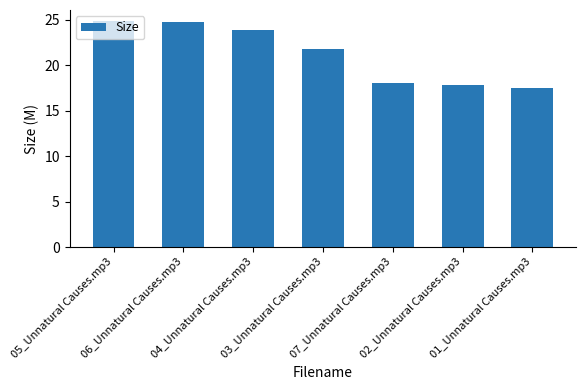

At which label does the data first exceed 21?

05_Unnatural Causes.mp3